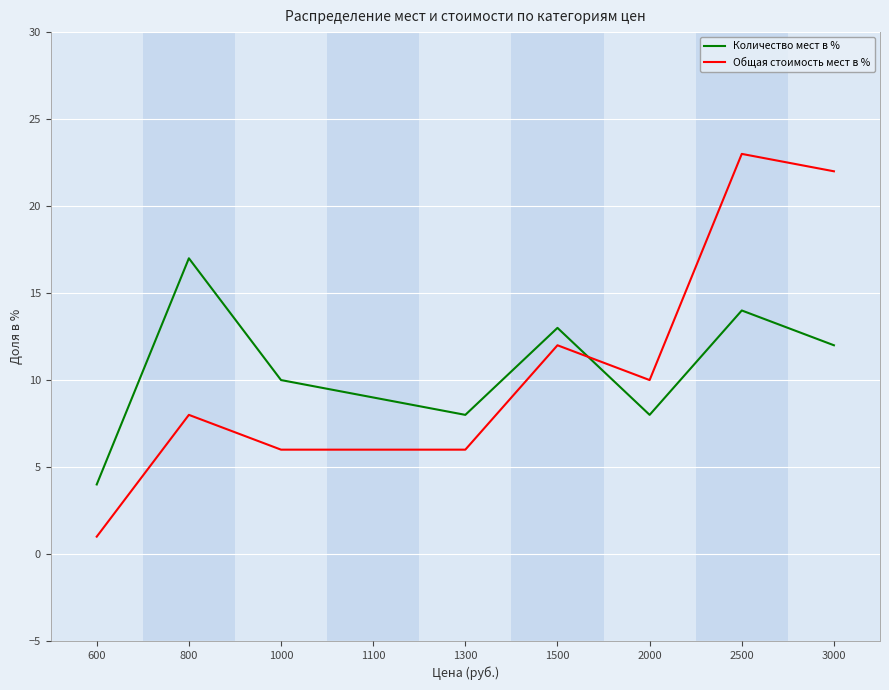

What is the smallest value displayed?

1